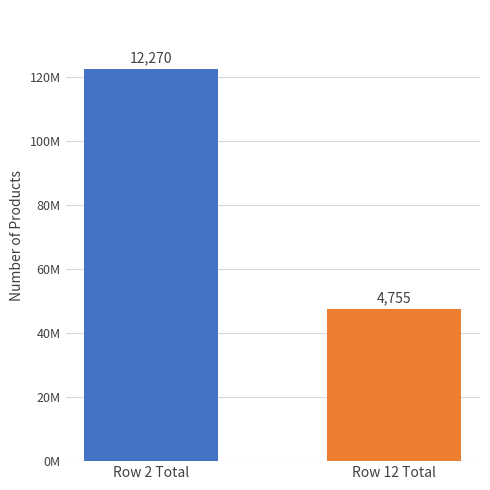

Reading left to right, transcribe all the data shown in this chart.

12270	4755